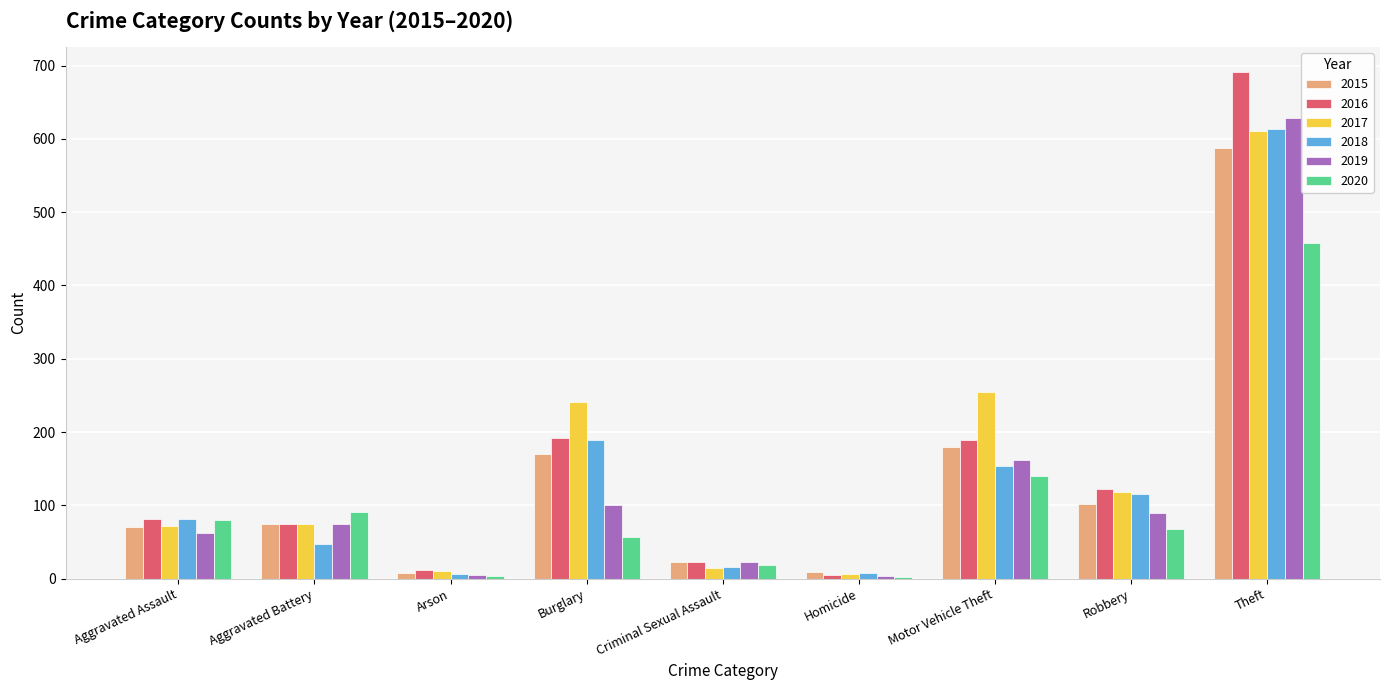

The 2019 series shows 123 at Aggravated Battery. True or false?

False